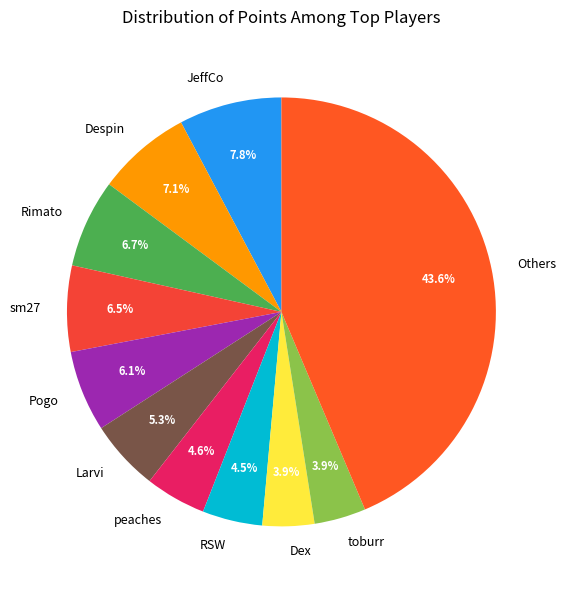

Which slice is the largest?

Others